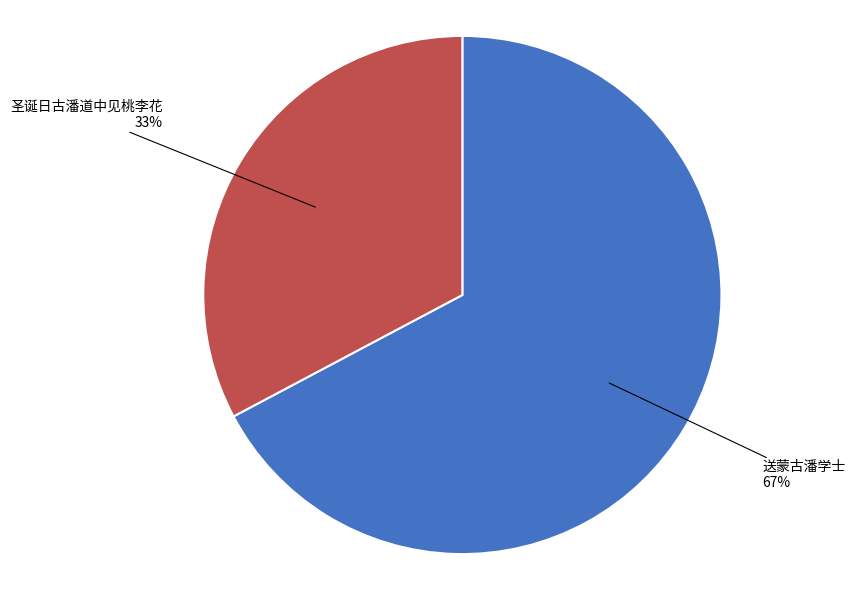

What is the ratio of the value at 圣诞日古潘道中见桃李花 to the value at 送蒙古潘学士?

0.5